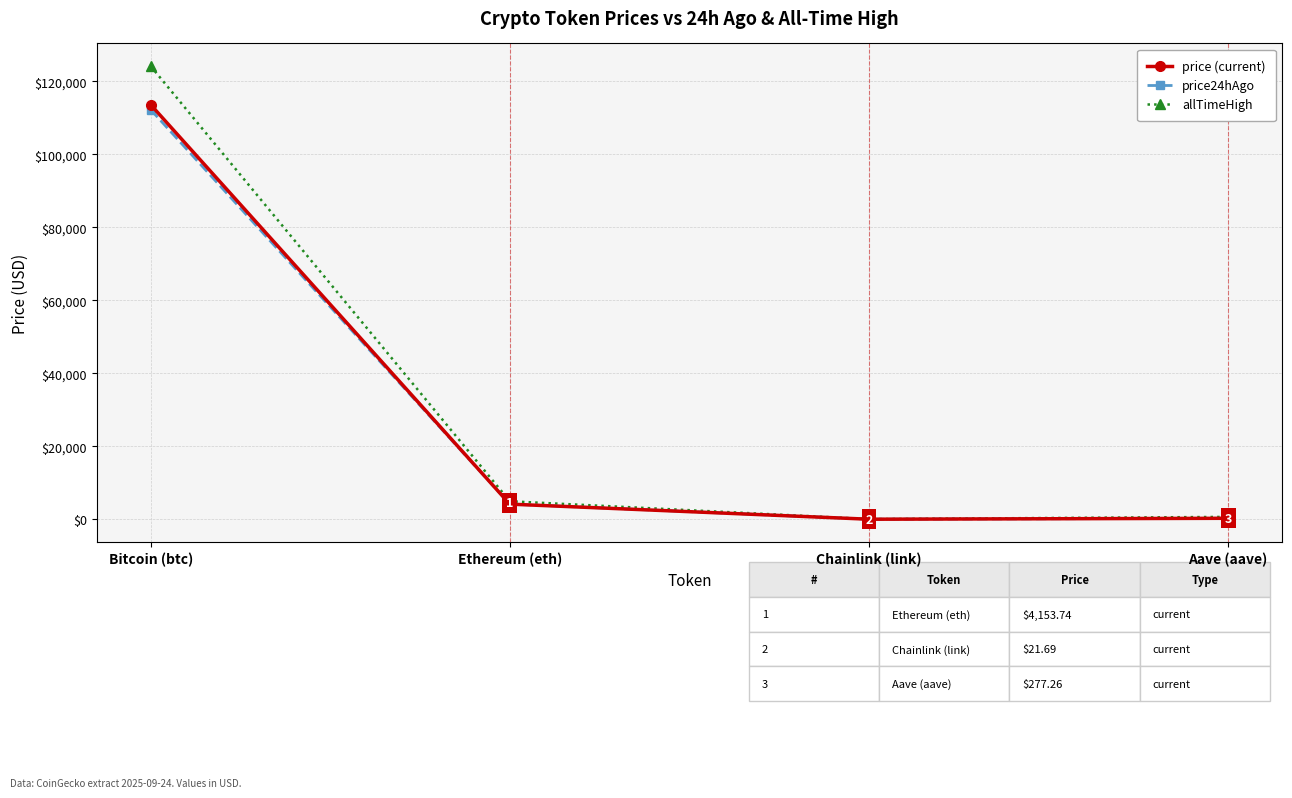

What is the lowest value of the allTimeHigh series?

52.7